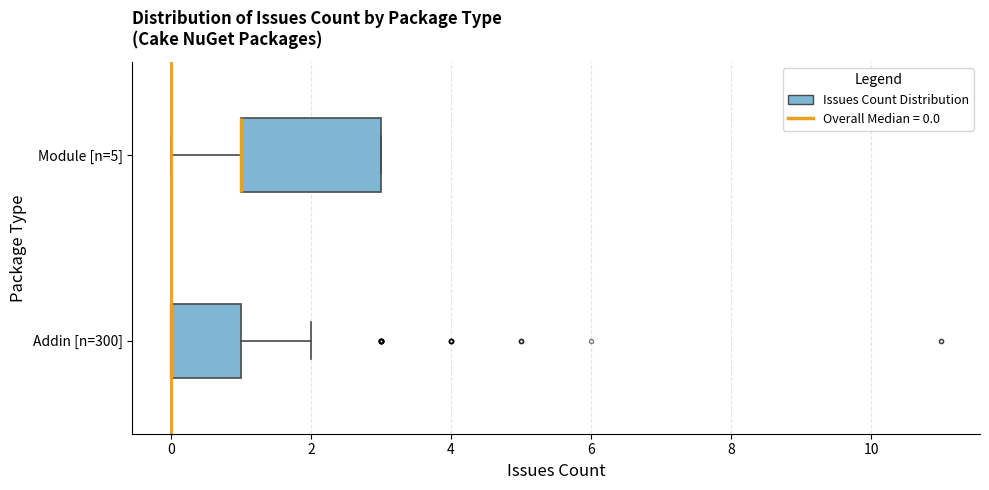

Reading bottom to top, transcribe this box plot: for each box, give where its median line is, the range the box spans, and where its two whiskers end, as read against the x-axis. The values are not printed on the chart, so give them approximately, as read against the axis.

Addin [n=300]: median 0 (drawn on the box's left edge), box 0 to 1, whiskers 0 to 2
Module [n=5]: median 1 (drawn on the box's left edge), box 1 to 3, whiskers 0 to 3